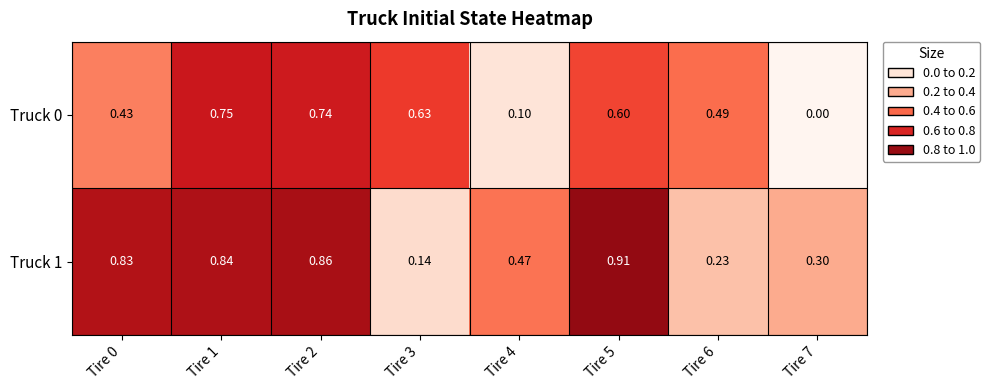

Rank the series by their maximum value, from highest to lowest.

Truck 1, Truck 0